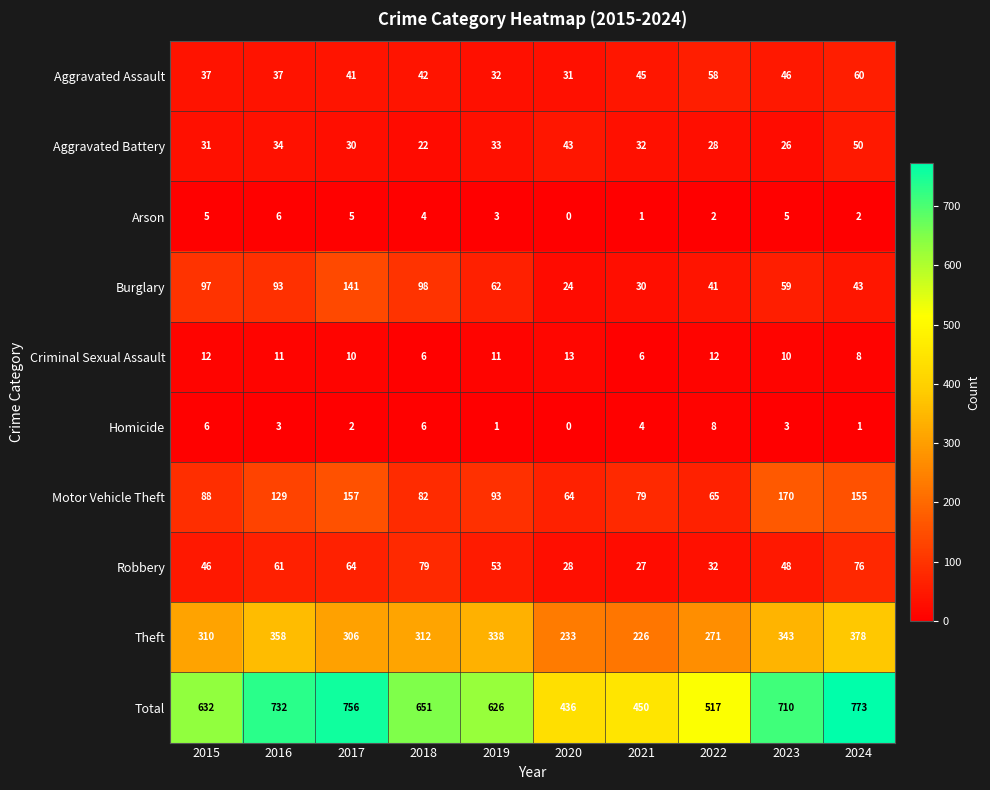

Where is Motor Vehicle Theft nearest to the value 117?

2016